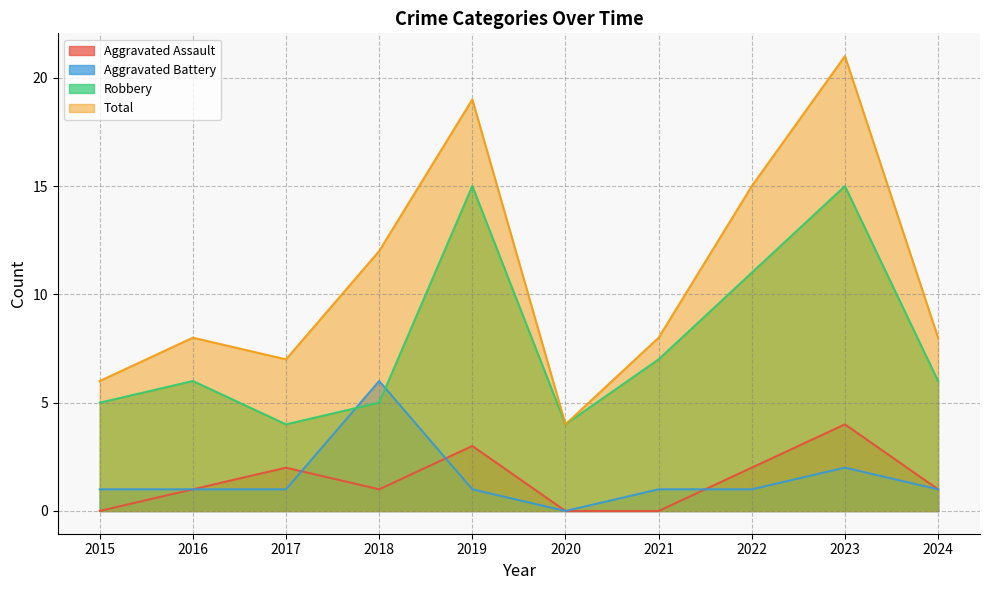

Which series has the widest spread of values?

Total